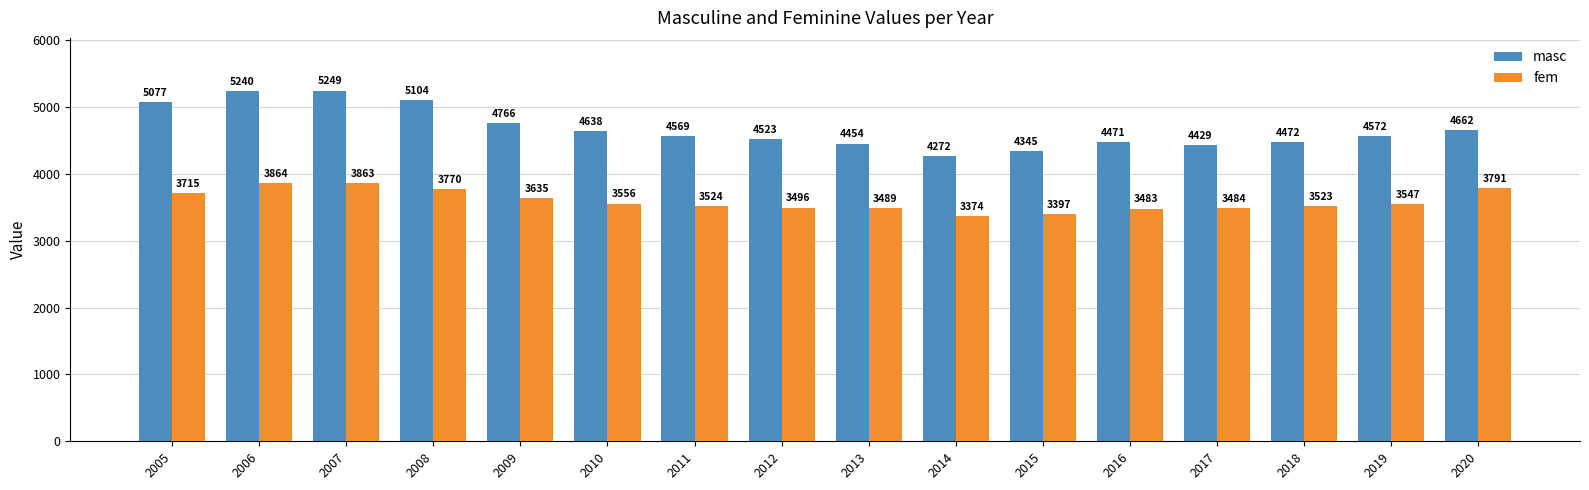

True or false: fem has a value of 3396.7 at 2015.

True